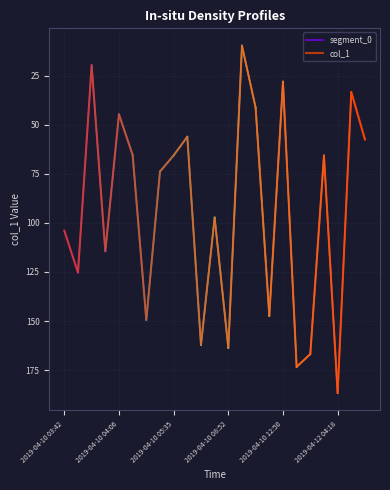

The value at 2019-04-12 04:18 is 186.7. True or false?

True